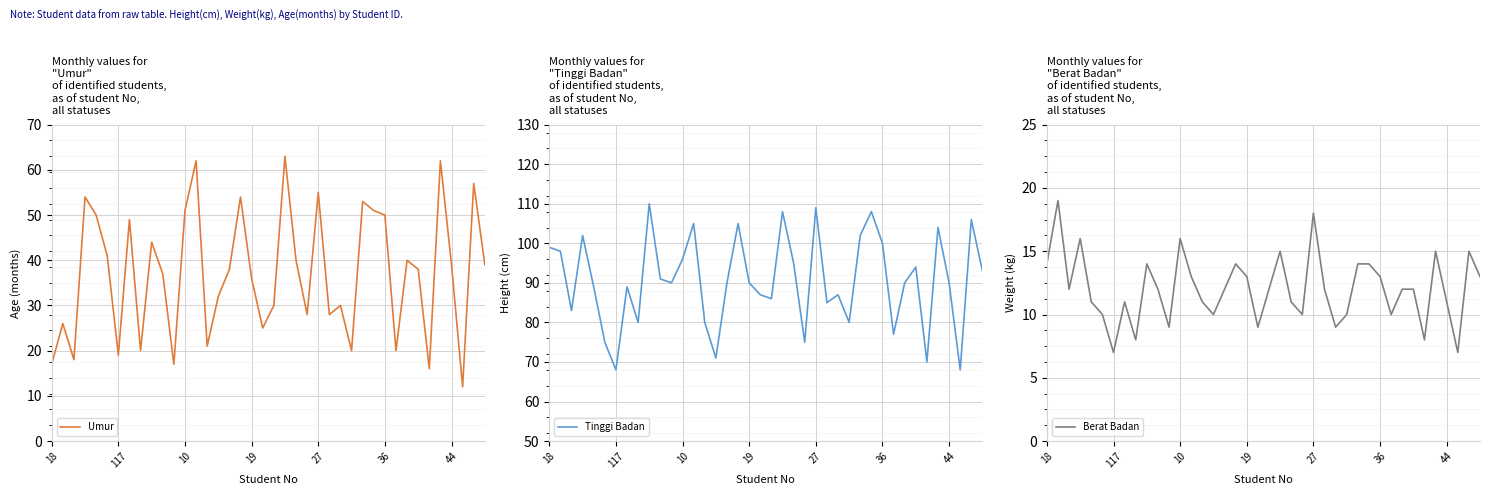

True or false: Umur has a value of 59 at 44.

False